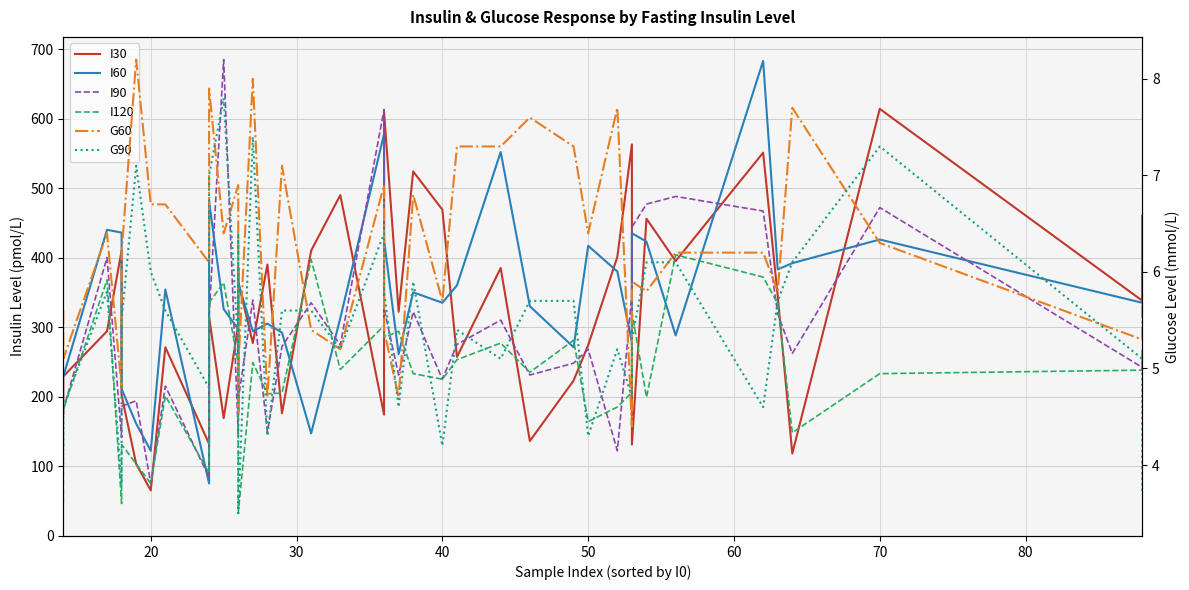

In G60, how many points are lower than both neighbors (excluding endpoints)?

14